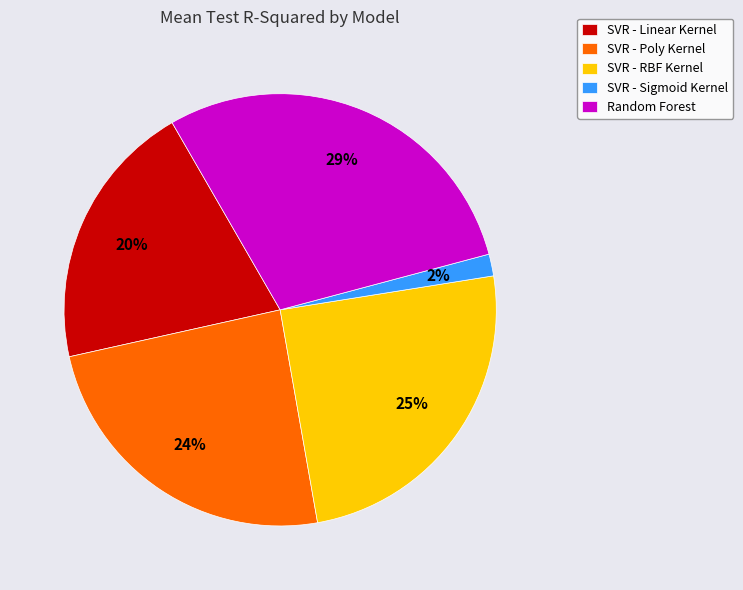

Which slice is the largest?

Random Forest